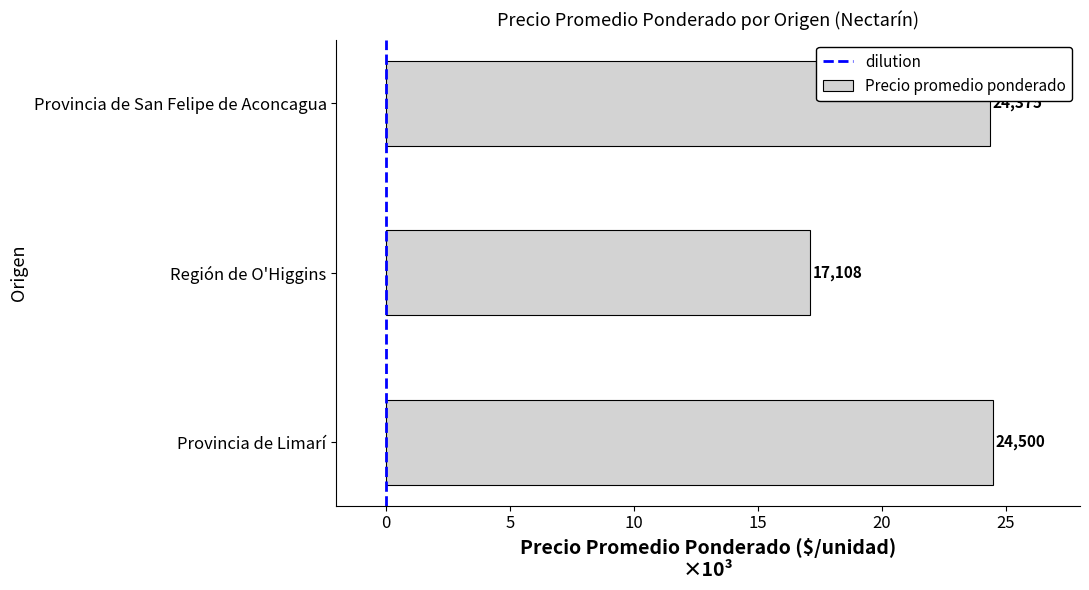

Does the chart contain any negative values?

No